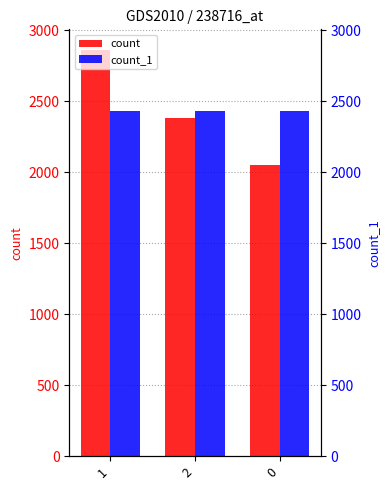

How many groups of bars are there?

3